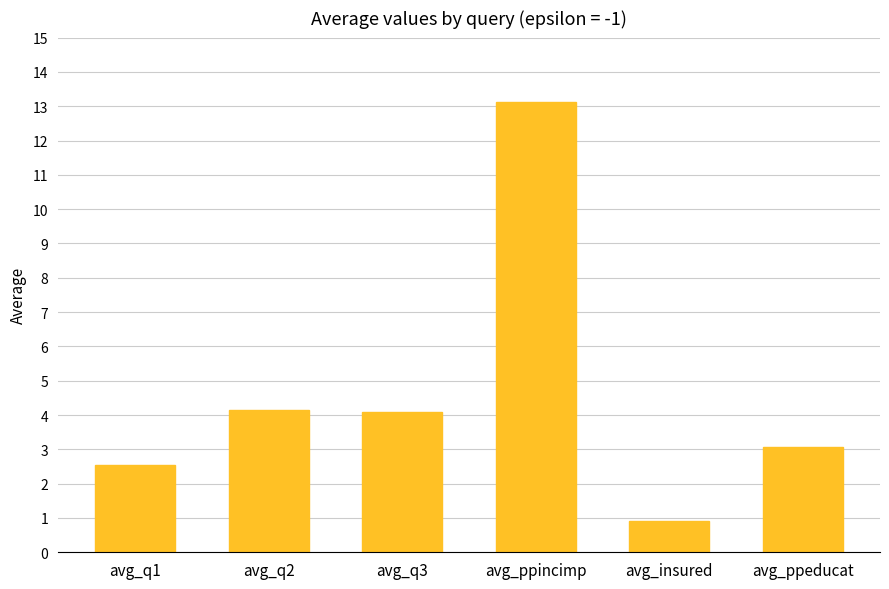

Read the value at avg_ppincimp.

13.1